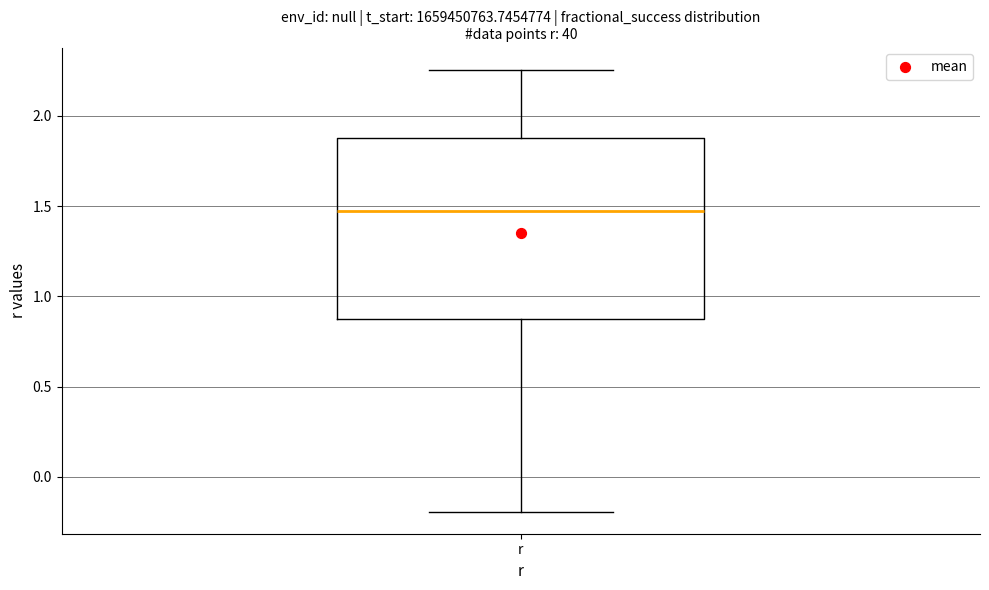

Read this box plot against the y-axis: the position of the median line, the range covered by the box, and the ends of both whiskers. The values are not printed on the chart, so give them approximately, as read against the axis.

median 1.45, box 0.90 to 1.90, whiskers -0.20 to 2.25